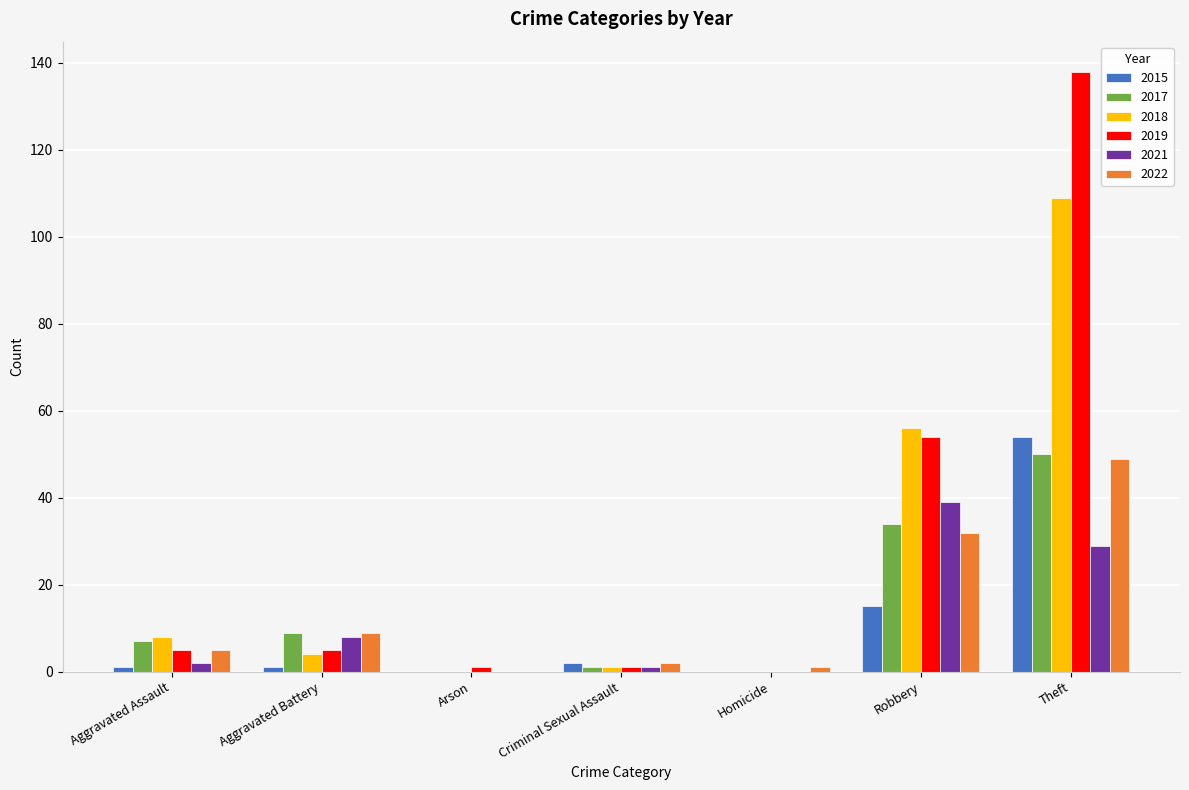

Does the chart contain stacked bars?

No